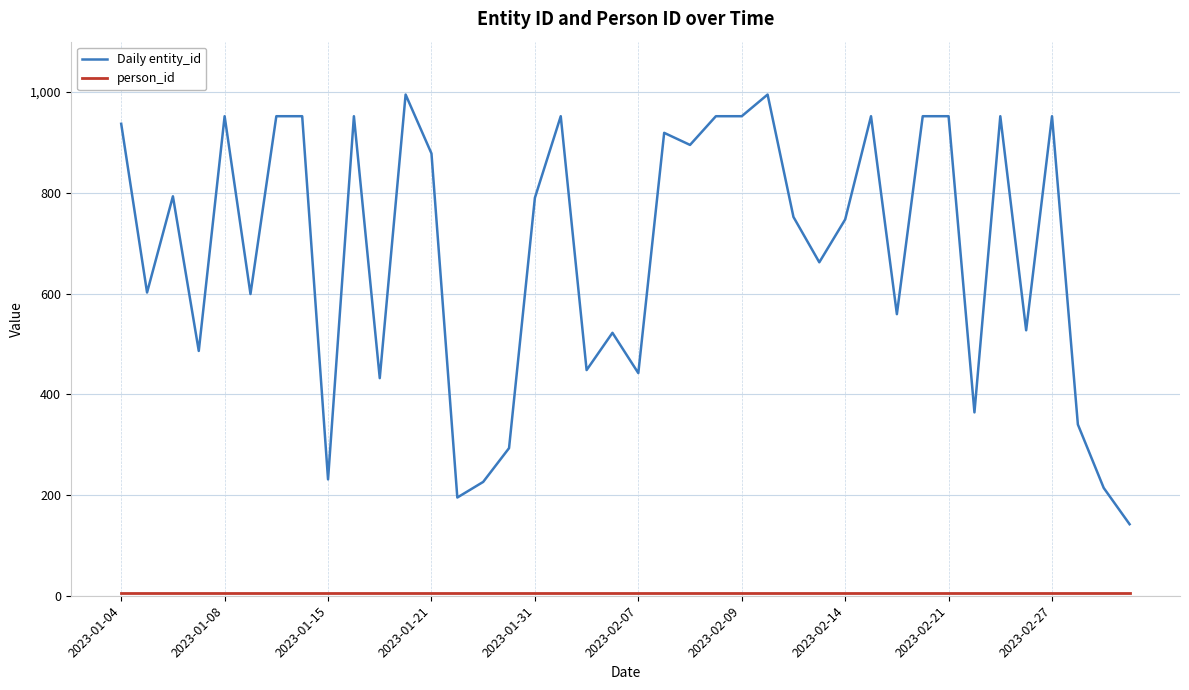

Which series has the largest total across all categories?

Daily entity_id